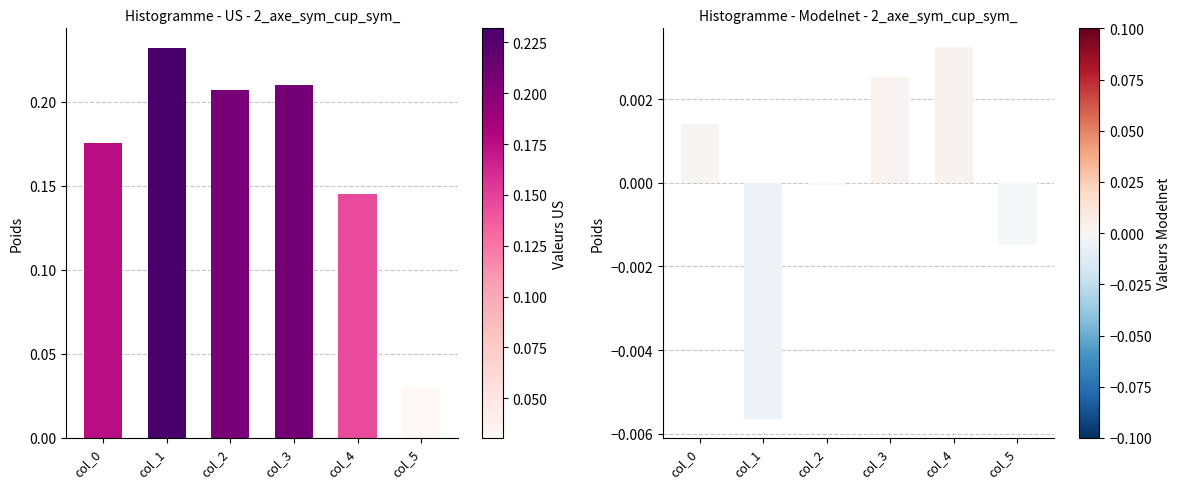

The Series 0 series shows 0.2 at col_0. True or false?

True